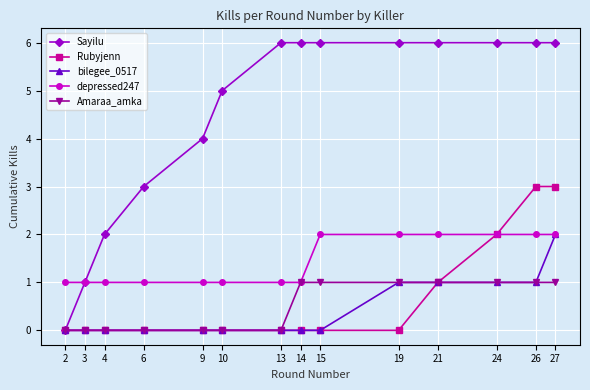

What is the highest value of the Rubyjenn series?

3